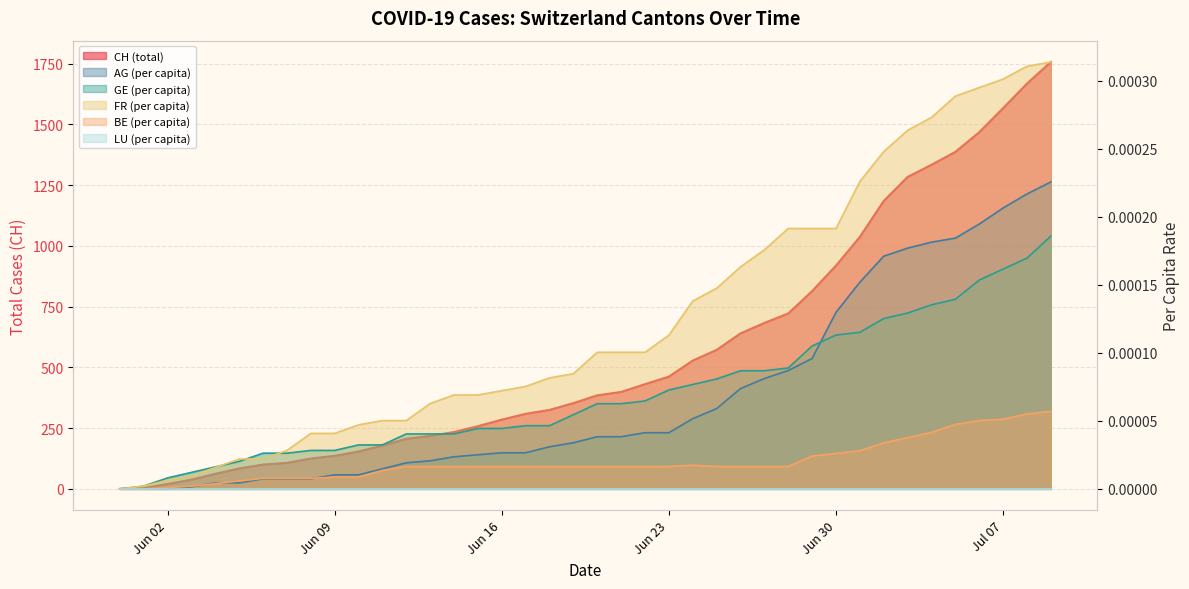

Which series has the widest spread of values?

CH